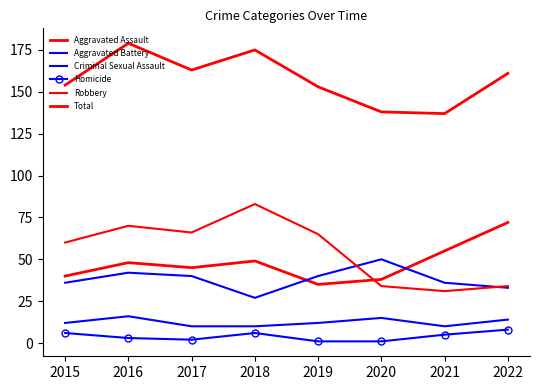

At which category is the sum across all series the highest?

2016